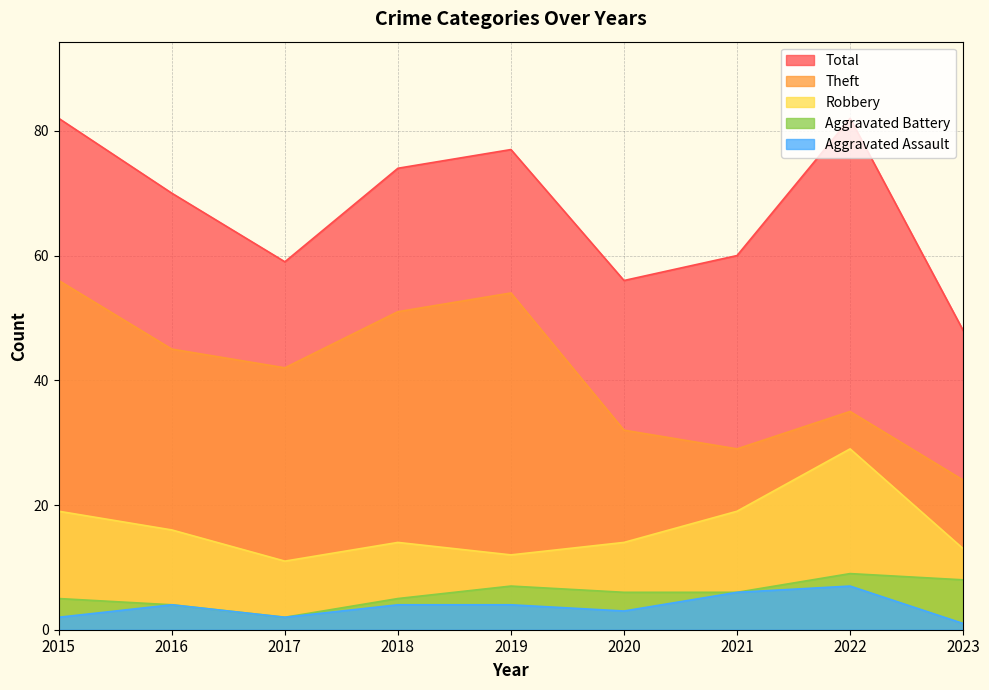

True or false: Total and Aggravated Assault intersect in this chart.

False